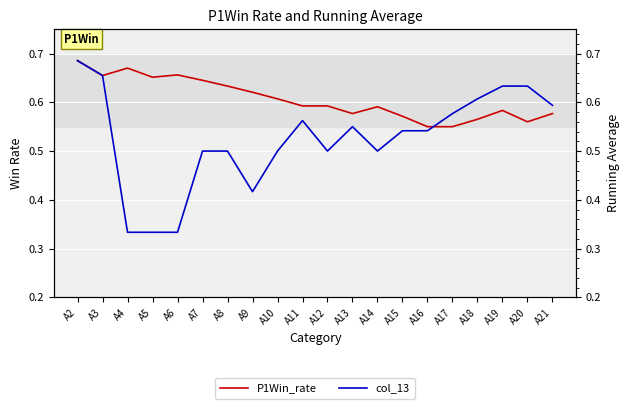

At how many categories does at least one series exceed 0?

20